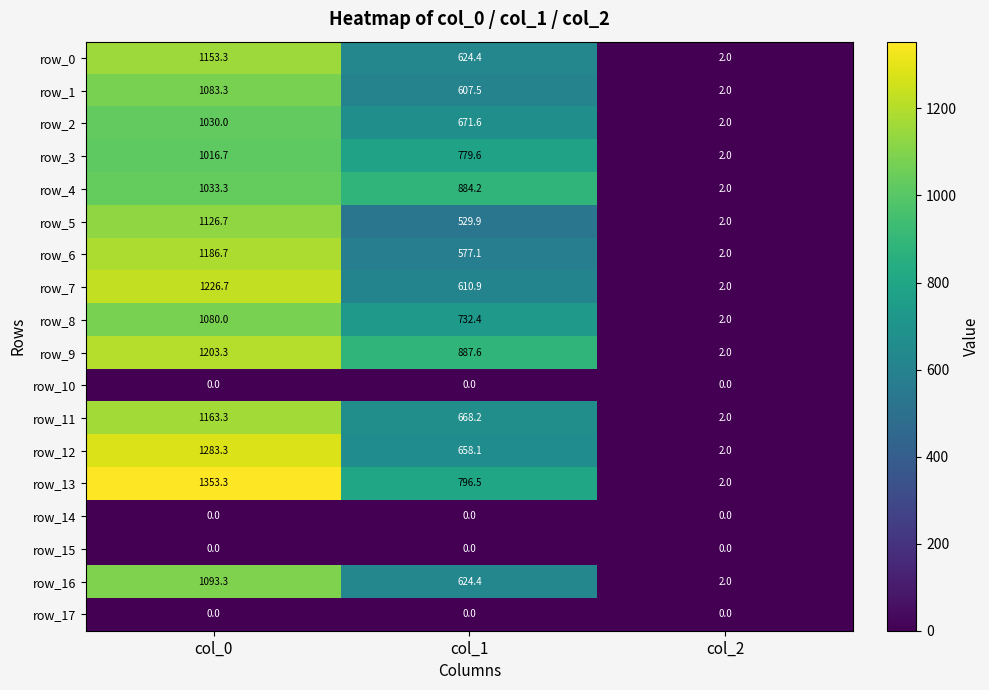

What is the sum of the row_4 values at col_2 and col_0?

1035.3